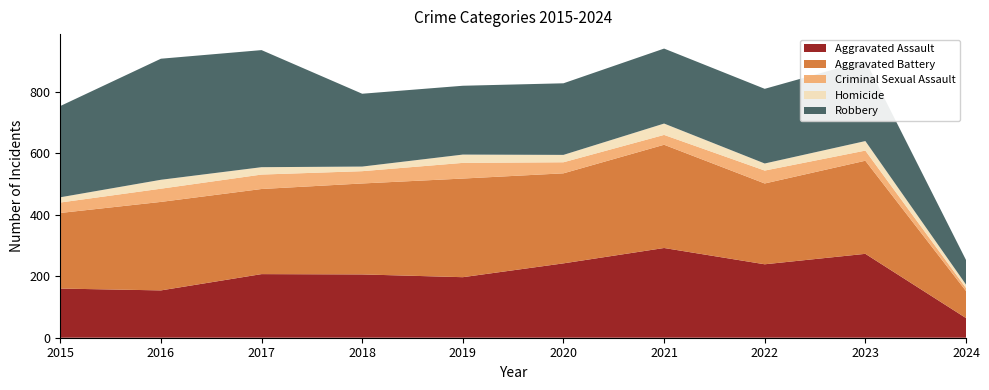

Reading left to right, transcribe all the data shown in this chart.

Aggravated Assault: 160	154	207	206	197	242	292	239	273	64
Aggravated Battery: 246	288	277	296	321	293	336	263	303	88
Criminal Sexual Assault: 34	43	47	40	51	36	32	42	33	10
Homicide: 17	29	24	15	27	24	37	23	31	11
Robbery: 297	394	381	237	224	233	244	243	262	80